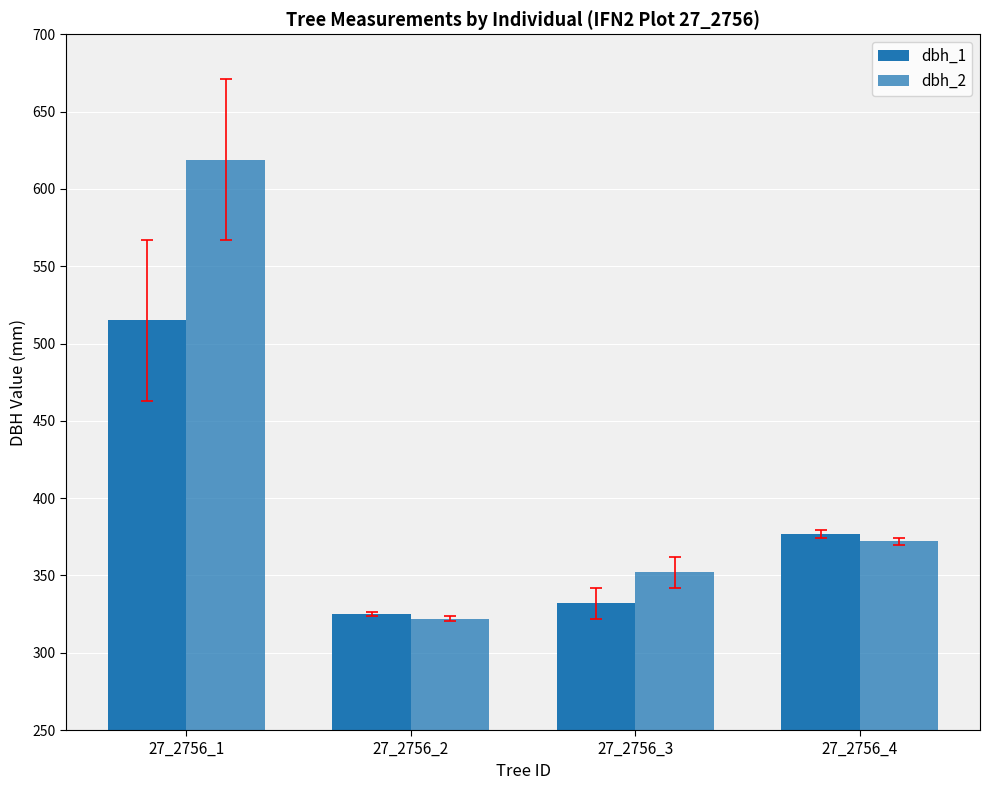

What is the sum of the dbh_2 values at 27_2756_1 and 27_2756_3?

971